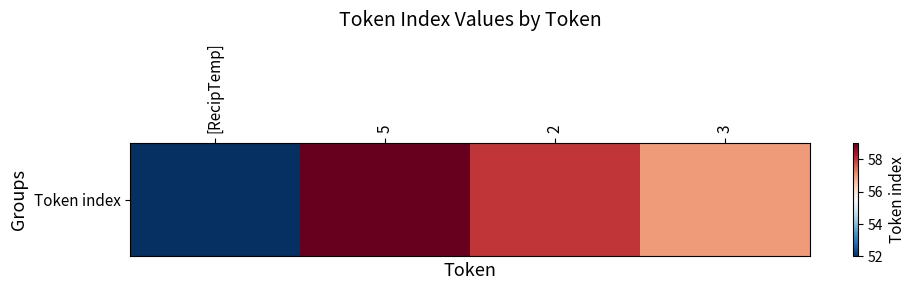

Reading left to right, what are all the values shown in this chart?

52	59	58	57